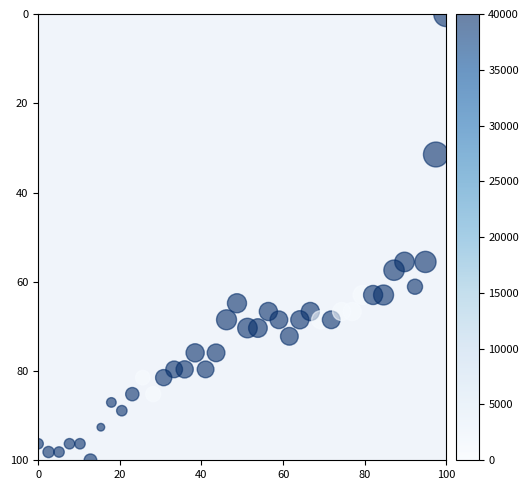

What is the range of X values (max minus min)?

100.0